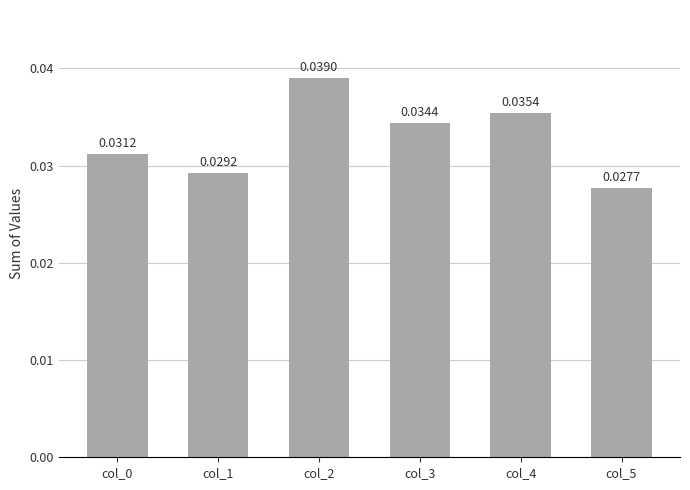

Between col_4 and col_5, which is larger?

col_4